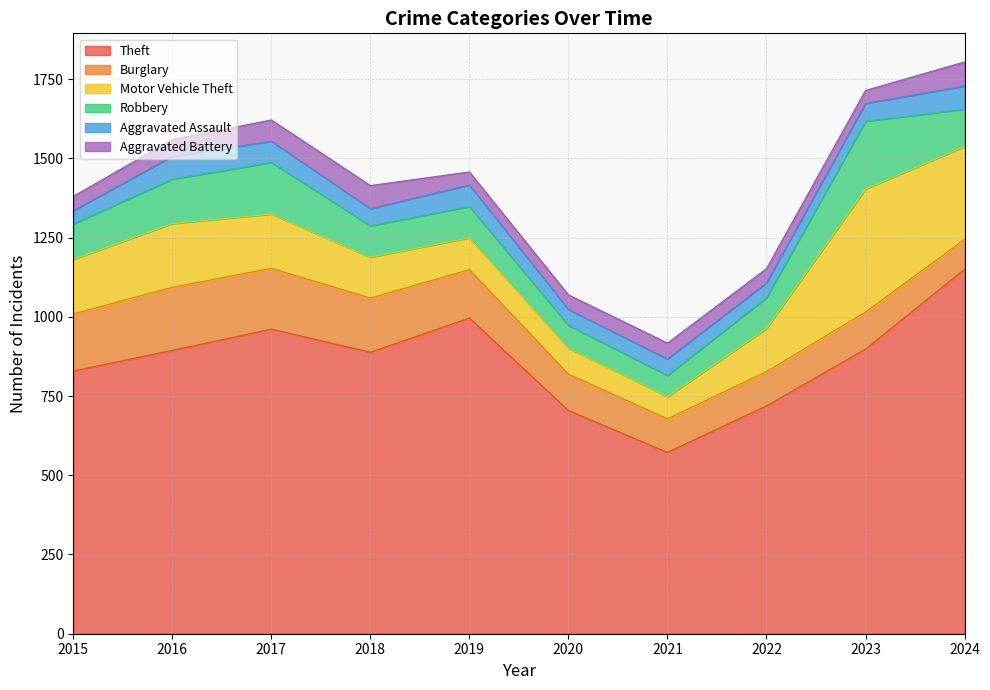

What is the sum of all Aggravated Battery values?

537